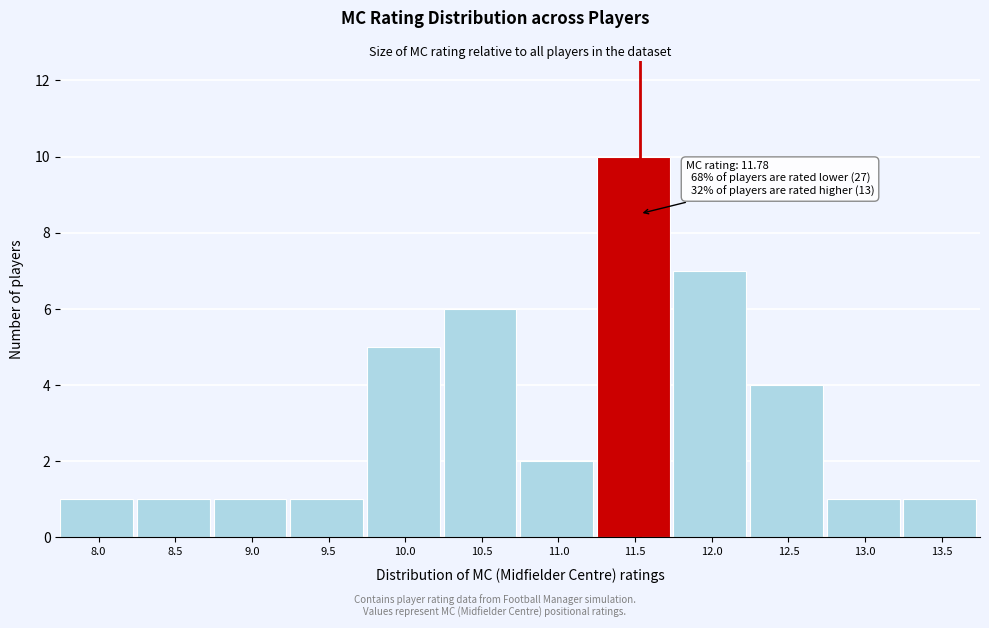

Reading right to left, transcribe all the data shown in this chart.

1	1	4	7	10	2	6	5	1	1	1	1